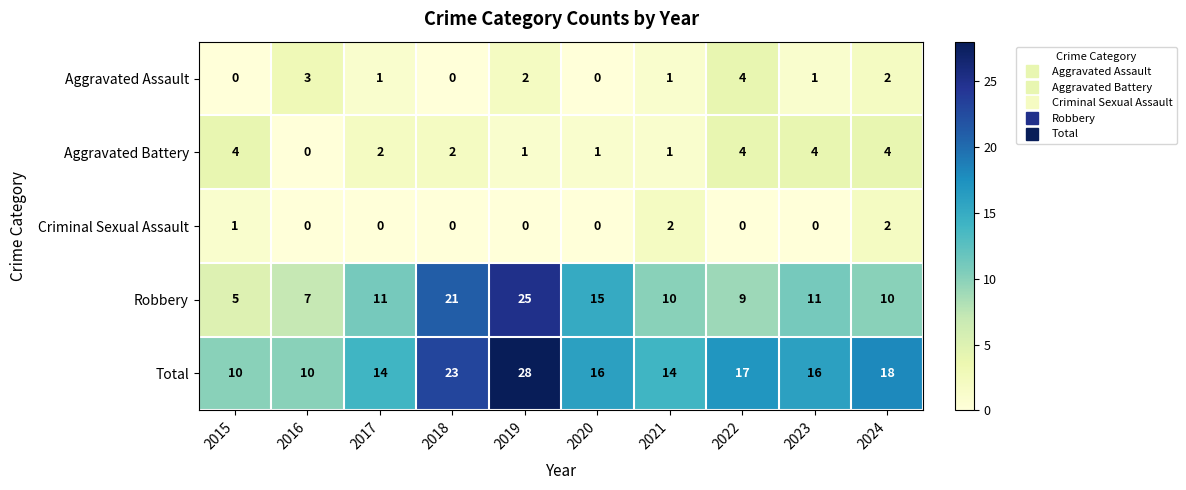

What is the sum of all Total values?

166